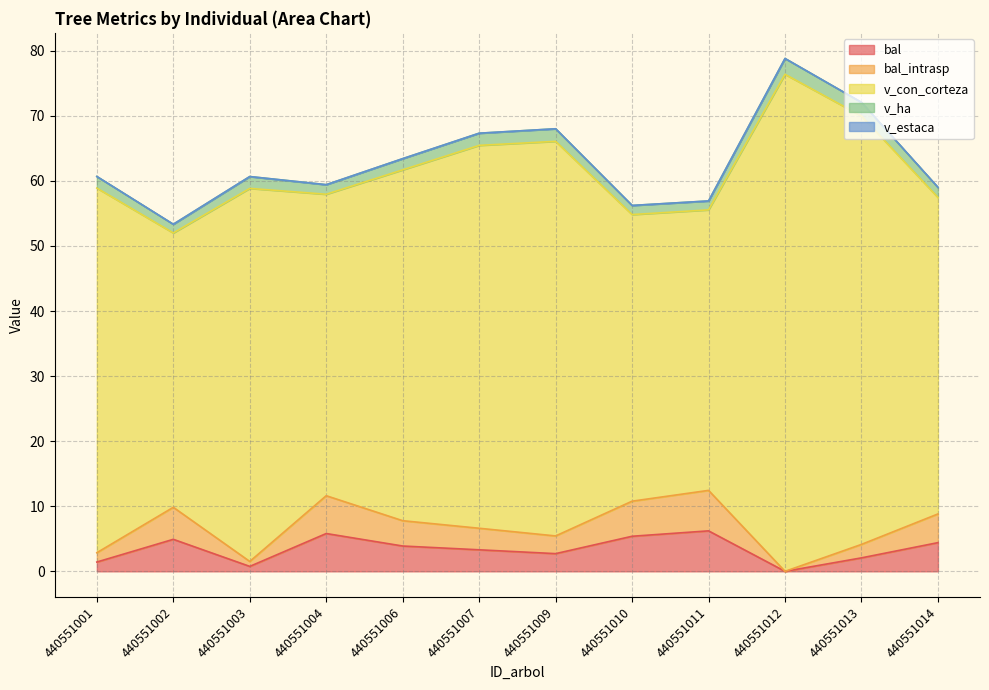

True or false: v_con_corteza and v_estaca cross at least once.

False